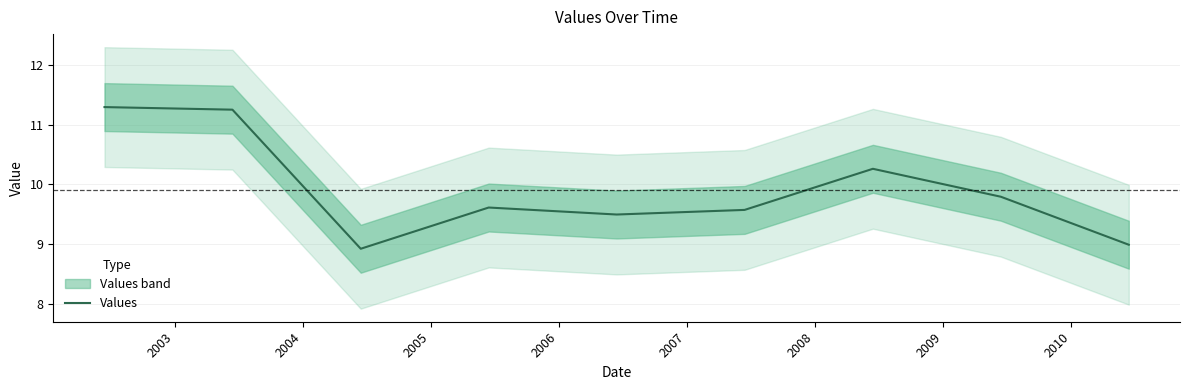

True or false: there are more than 1 points higher than both neighbors.

True